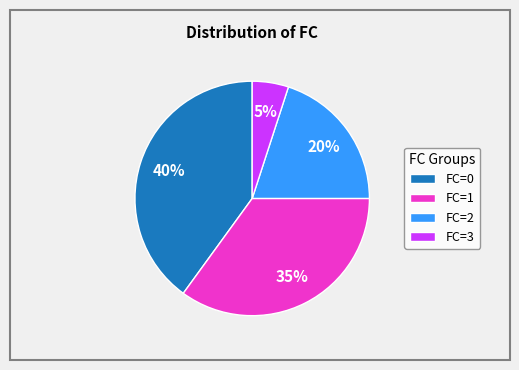

To the nearest percent, what is the combined percentage of FC=3 and FC=2?

25%